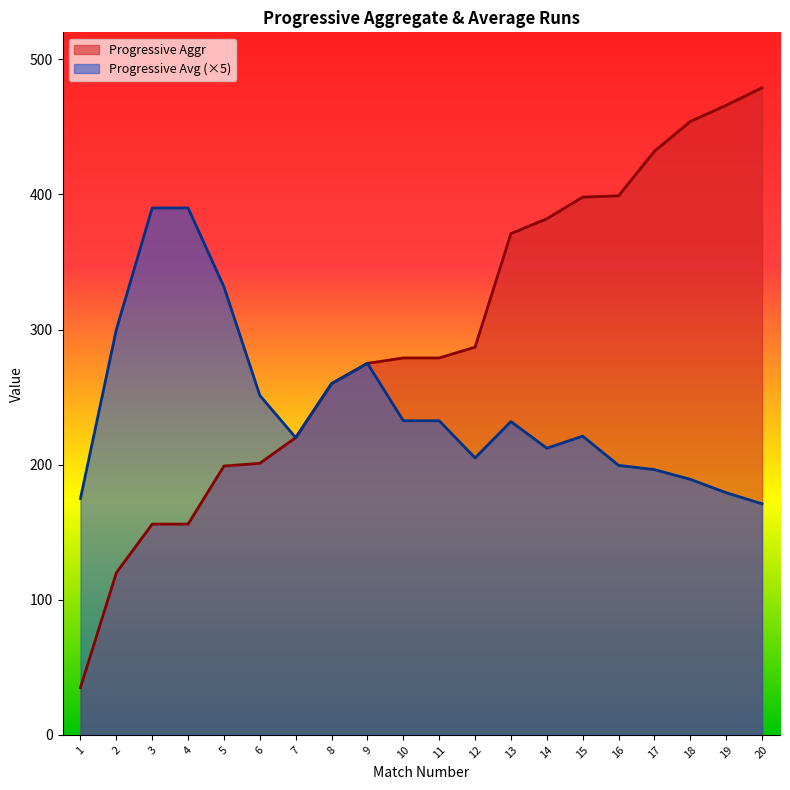

What is the smallest value displayed?

35.0